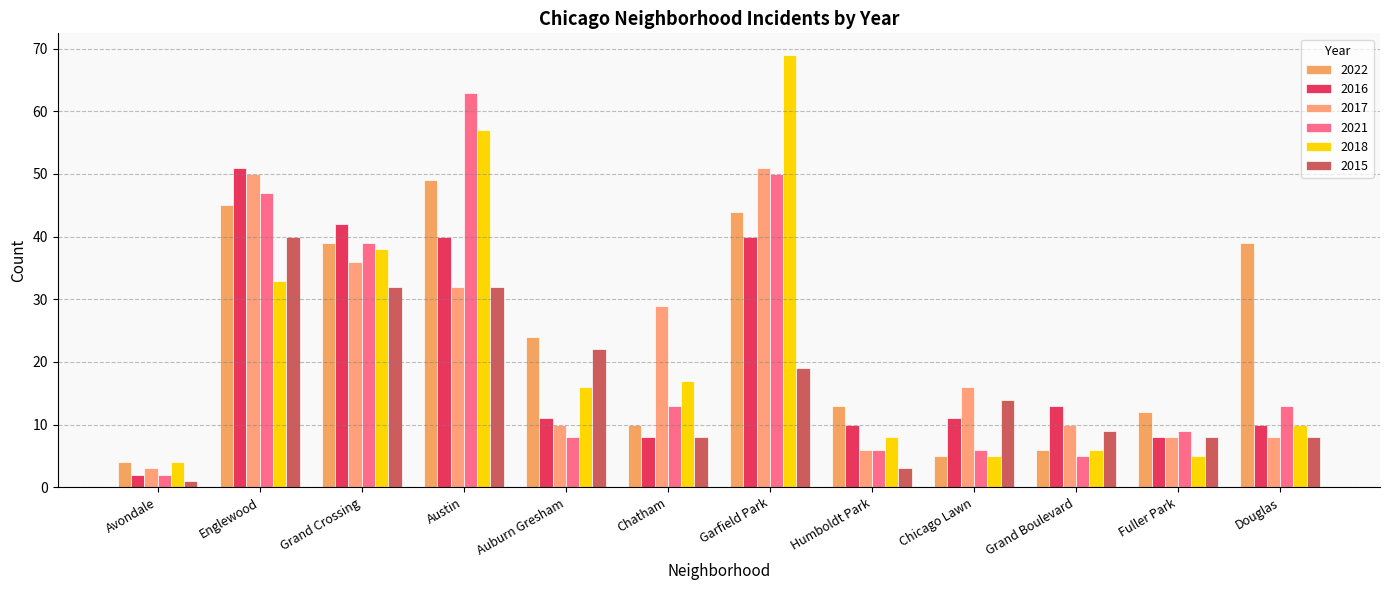

What is the label of the 1st bar from the right?

Douglas